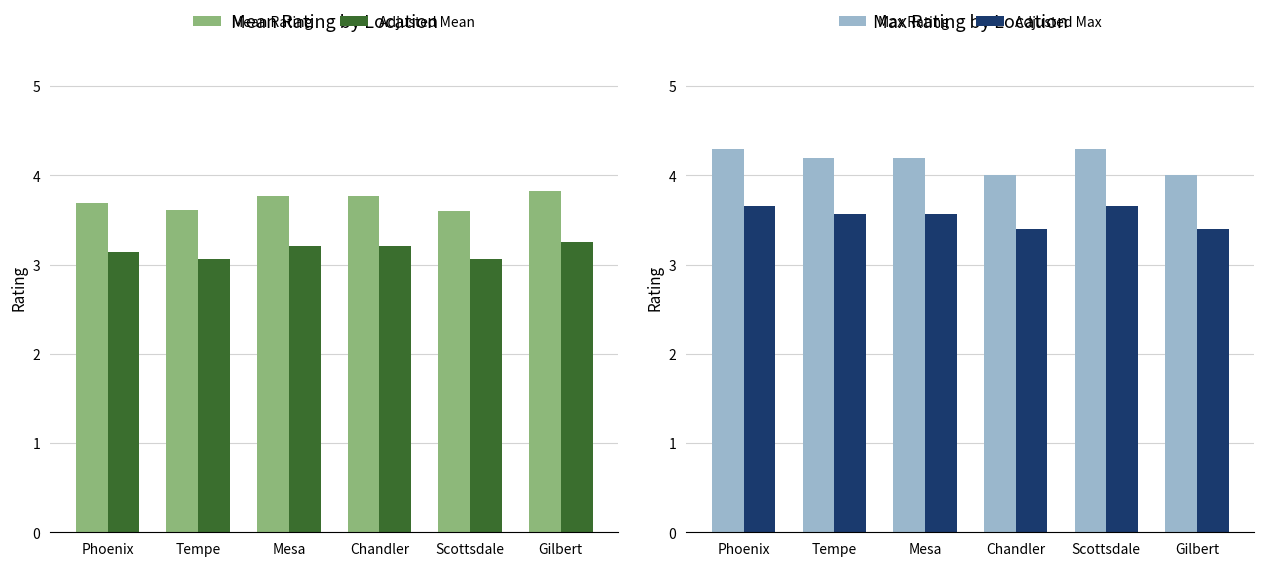

Which category has the lowest value across all series?

Scottsdale